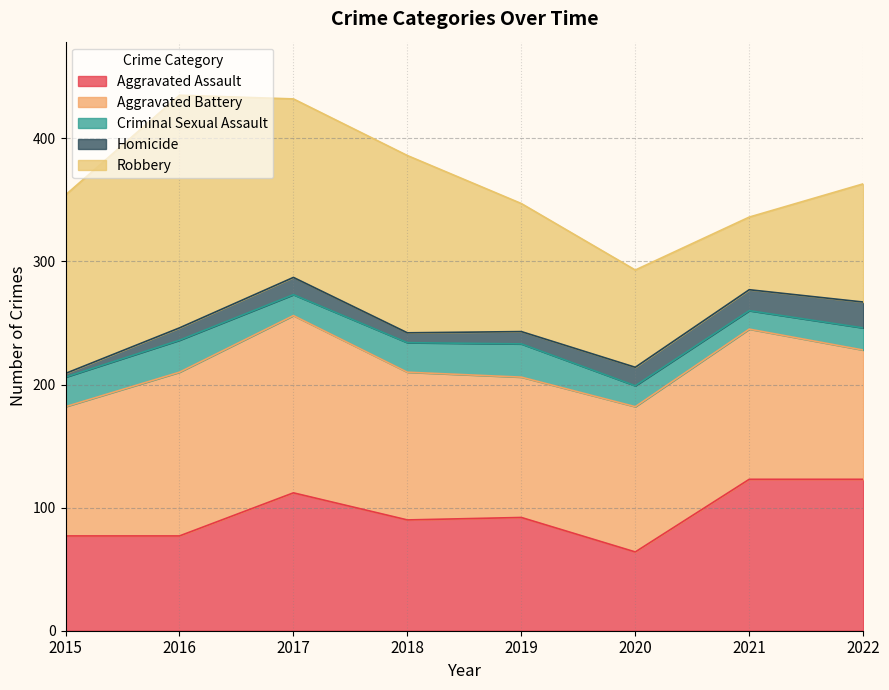

What value does the Homicide series have at 2017?

14